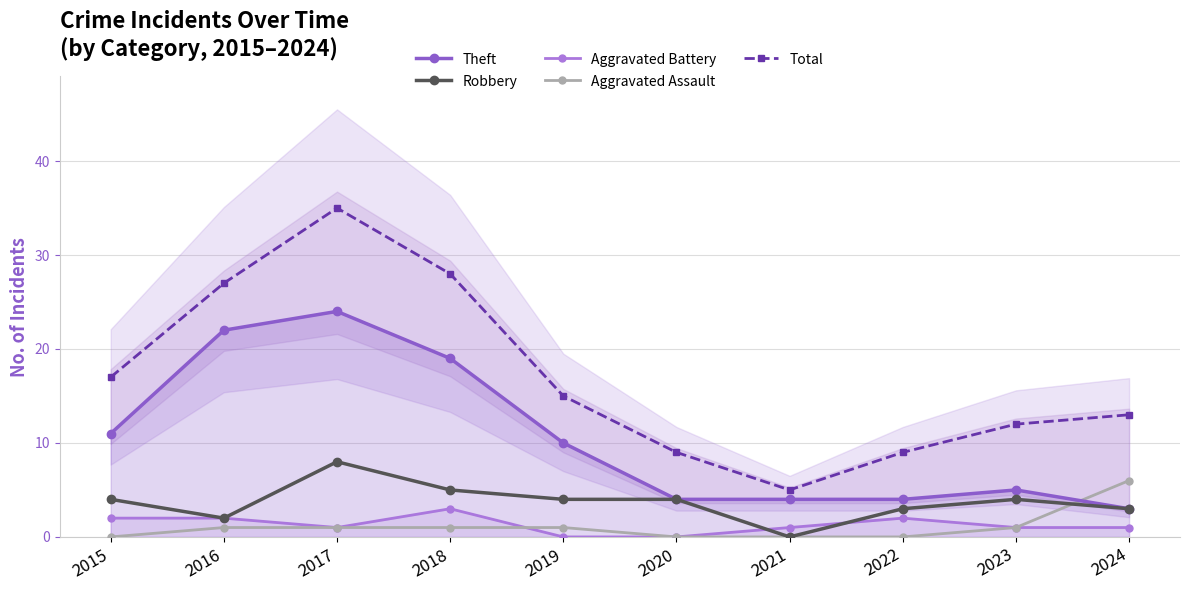

At how many categories does at least one series exceed 29?

1